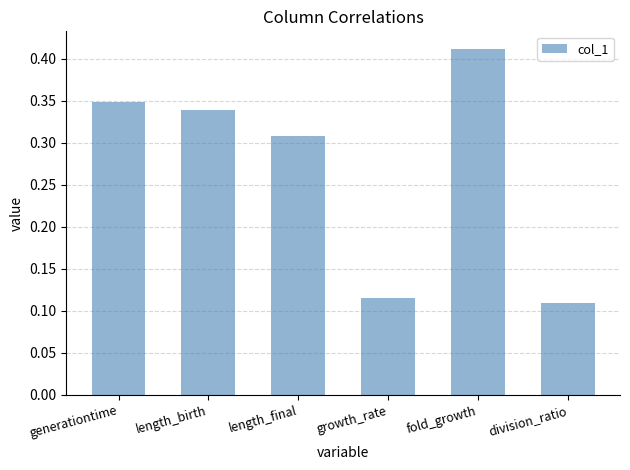

What is the label of the 6th bar from the right?

generationtime